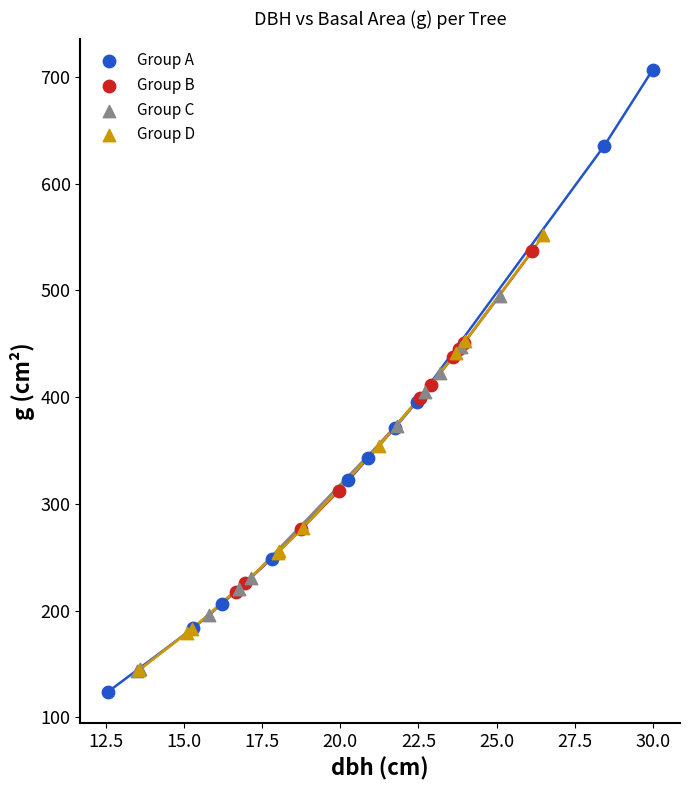

What are all the series names shown in the legend?

Group A, Group B, Group C, Group D